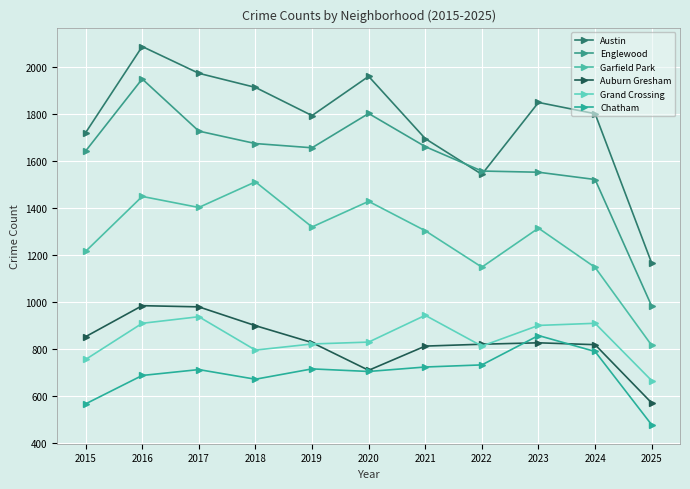

True or false: Auburn Gresham and Austin intersect in this chart.

False